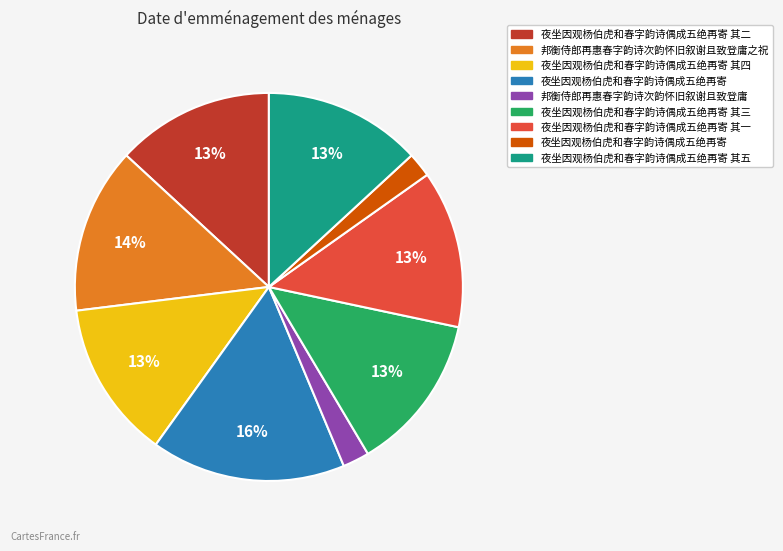

To the nearest percent, what is the average slice percentage?

11%